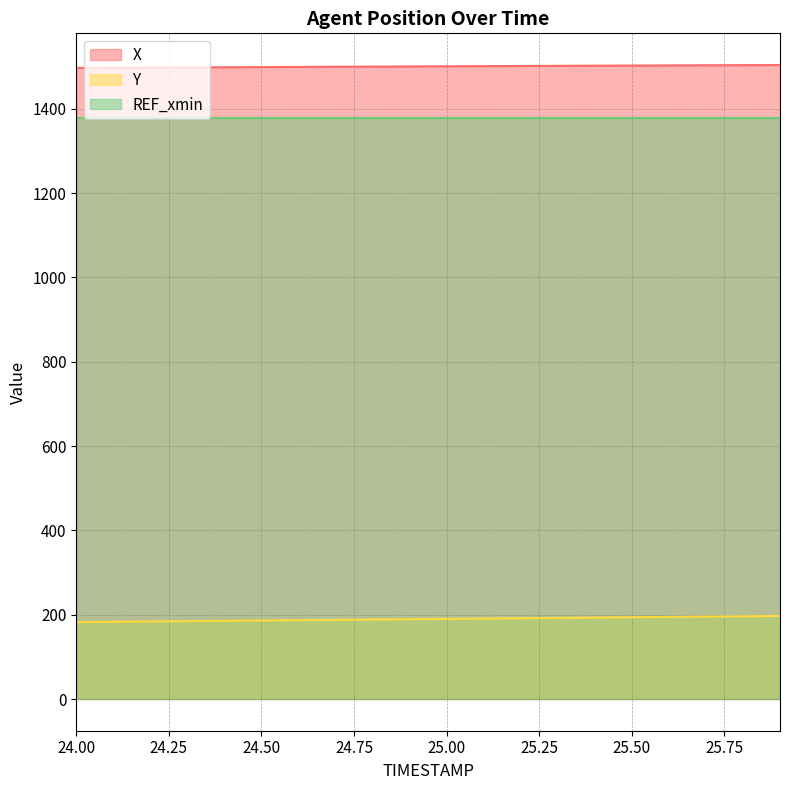

How many lines are shown in the chart?

3